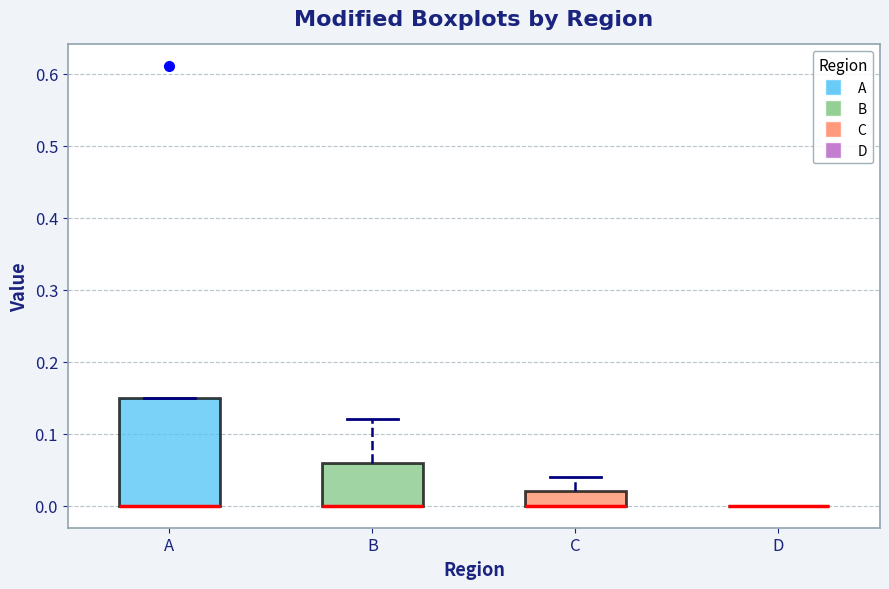

Where is the upper edge of the box for C on the y-axis? The values are not printed on the chart, so give them approximately, as read against the axis.

0.02